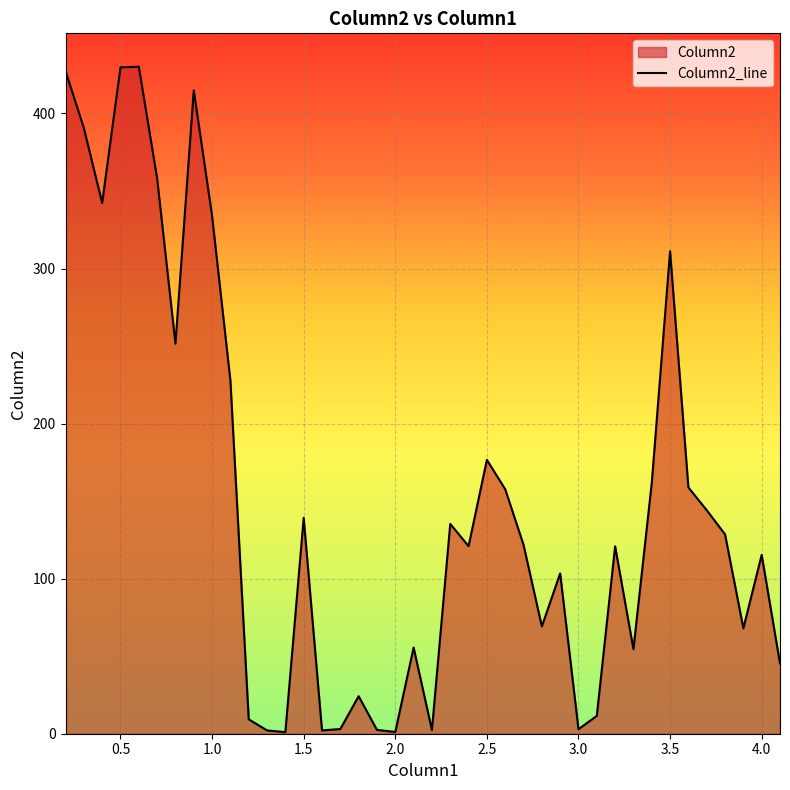

What is the maximum value shown in the chart?

430.2